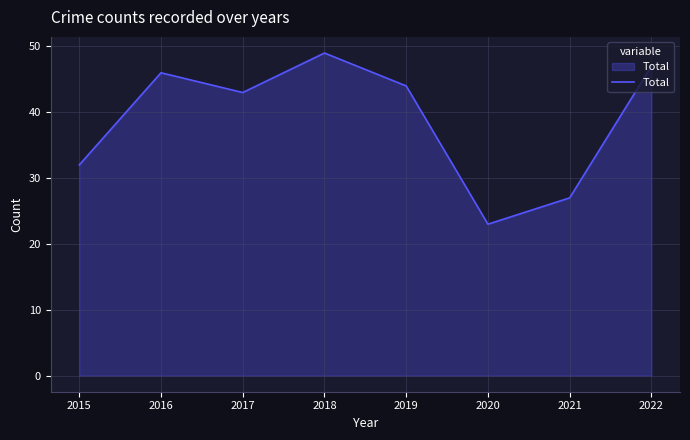

At which category does the chart reach its minimum across all series?

2020